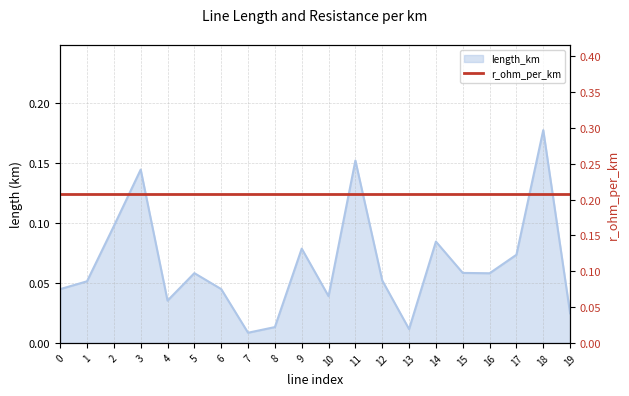

What is the sum of the values at 8 and 17?

0.1